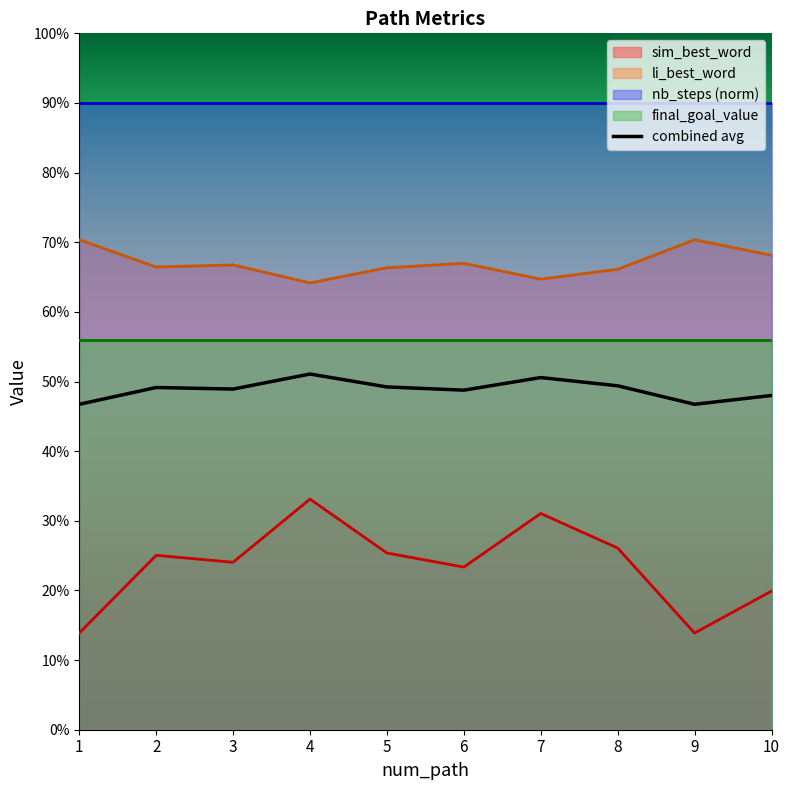

Rank the categories by value from highest to lowest.

4, 7, 8, 5, 2, 3, 6, 10, 1, 9